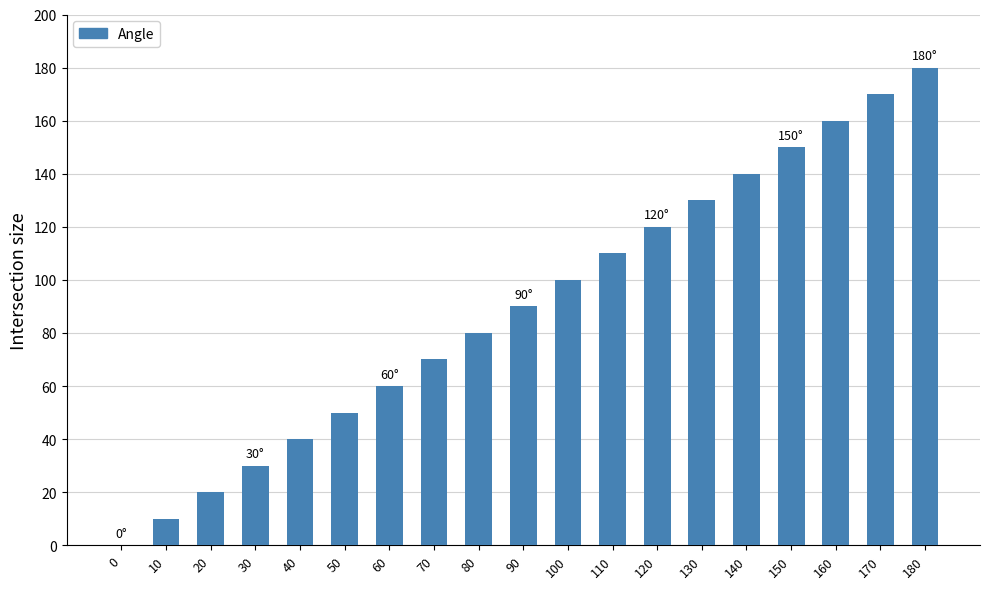

How many data points does each series have?

19